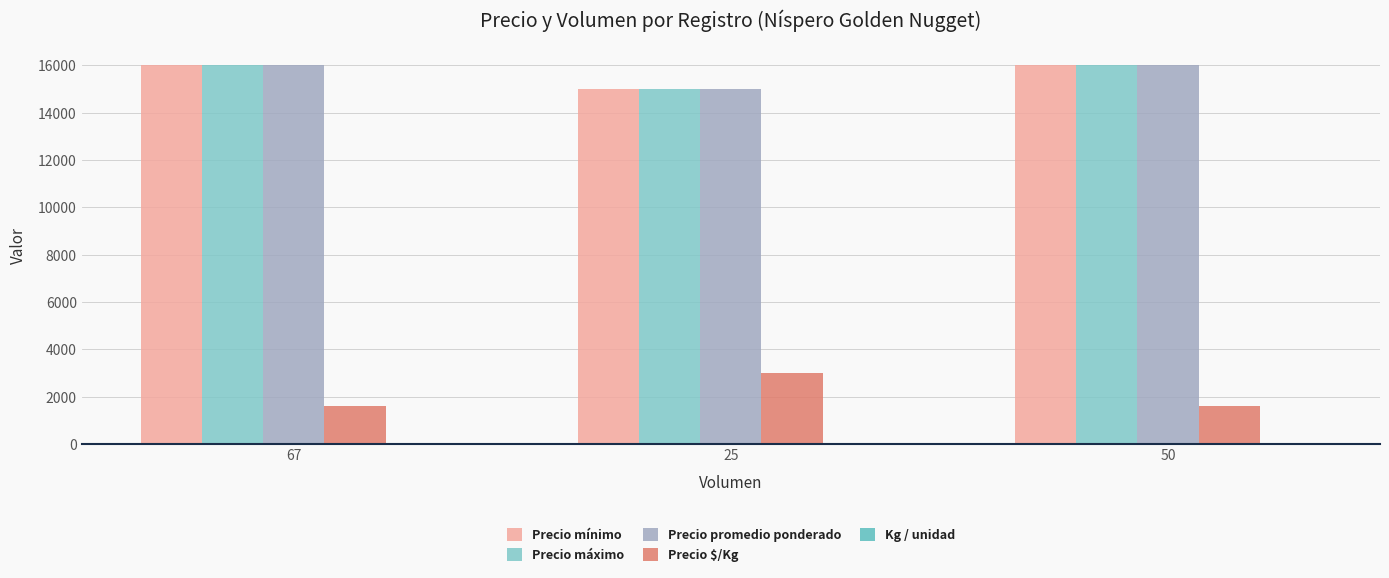

What is the difference between the highest and lowest values at 50?

15990